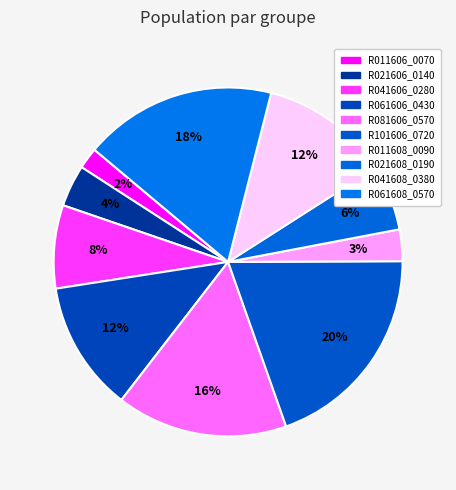

Count the number of slices in the pie.

10